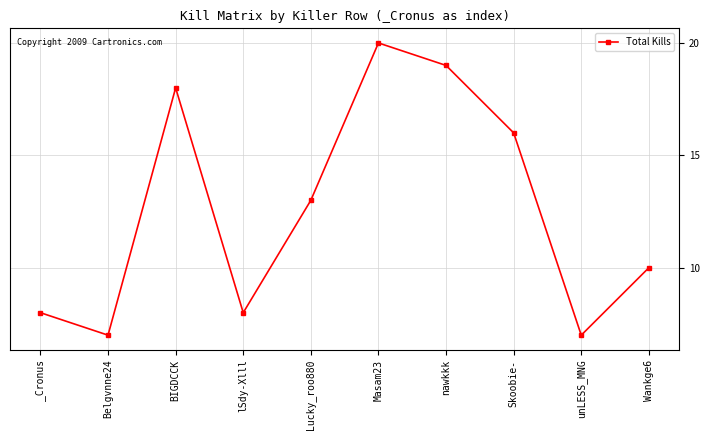

At which label is the value closest to 13?

Lucky_roo880